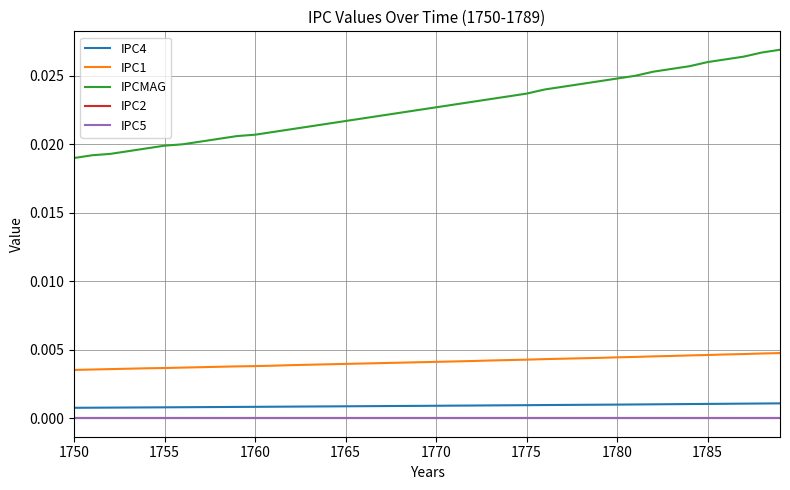

Does the chart display data point markers on the line(s)?

No